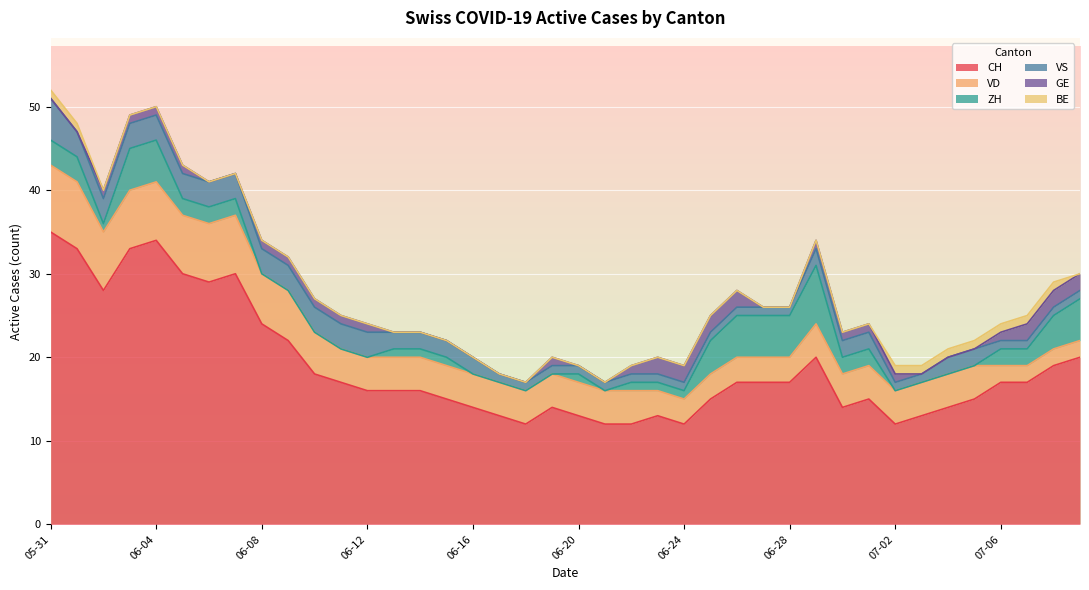

List the labels in order of VD value, largest first.

2020-05-31, 2020-06-01, 2020-06-02, 2020-06-03, 2020-06-04, 2020-06-05, 2020-06-06, 2020-06-07, 2020-06-08, 2020-06-09, 2020-06-10, 2020-06-11, 2020-06-12, 2020-06-13, 2020-06-14, 2020-06-15, 2020-06-16, 2020-06-17, 2020-06-18, 2020-06-19, 2020-06-20, 2020-06-21, 2020-06-22, 2020-06-29, 2020-06-30, 2020-07-01, 2020-07-02, 2020-07-03, 2020-07-04, 2020-07-05, 2020-06-23, 2020-06-24, 2020-06-25, 2020-06-26, 2020-06-27, 2020-06-28, 2020-07-06, 2020-07-07, 2020-07-08, 2020-07-09